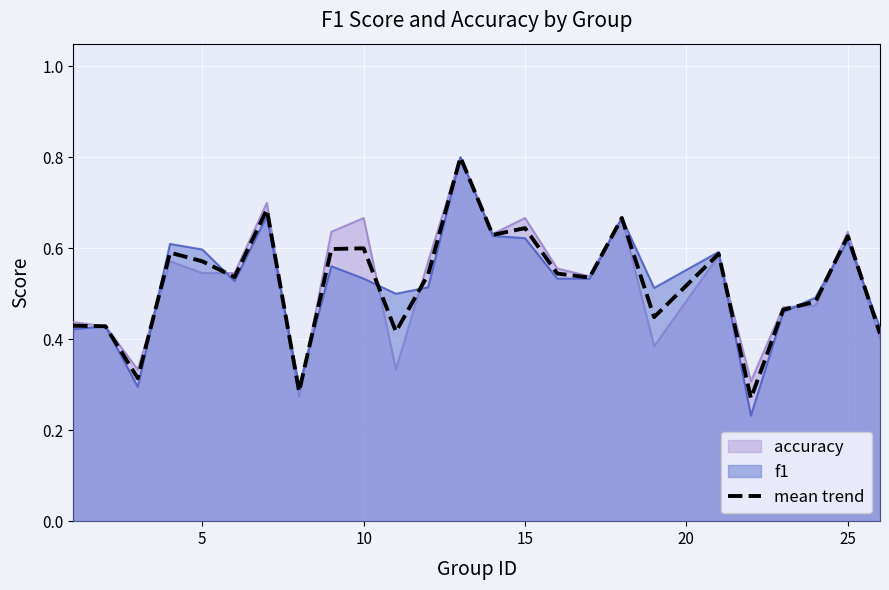

How many lines are shown in the chart?

3